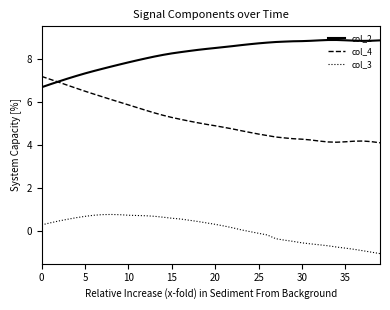

Which series has the largest total across all categories?

col_2